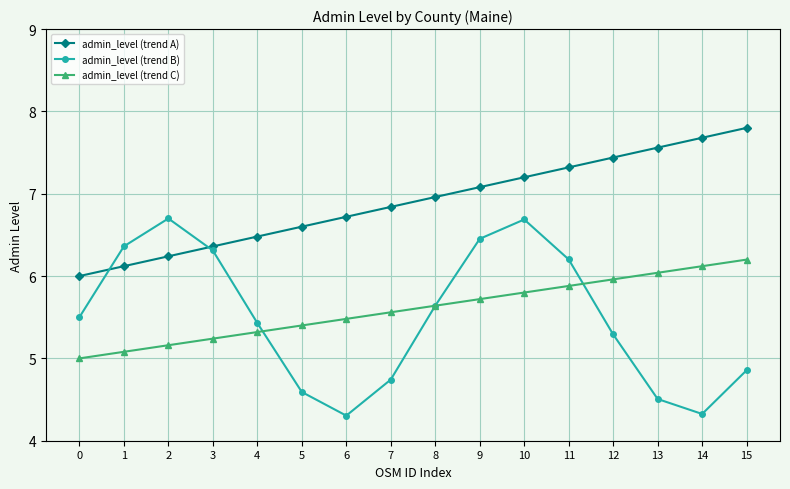

True or false: admin_level (trend B) and admin_level (trend A) intersect in this chart.

True